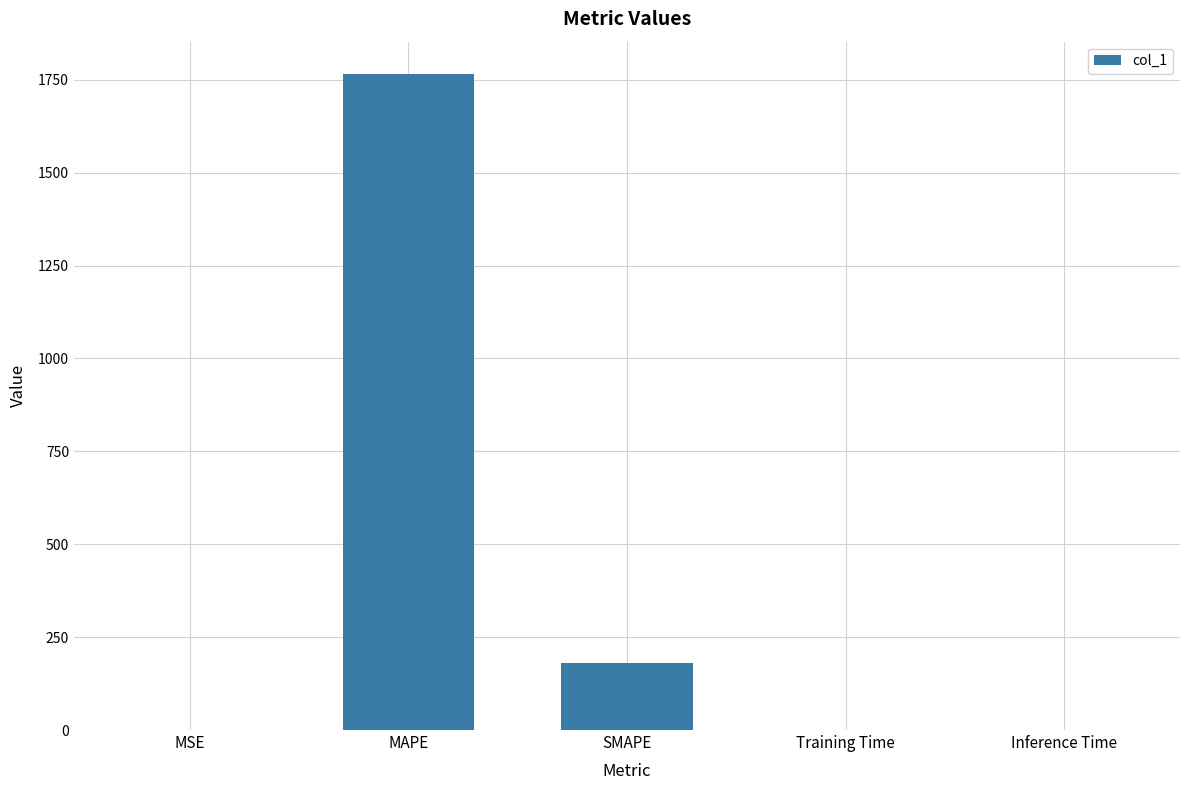

Where is the data nearest to the value 882?

SMAPE